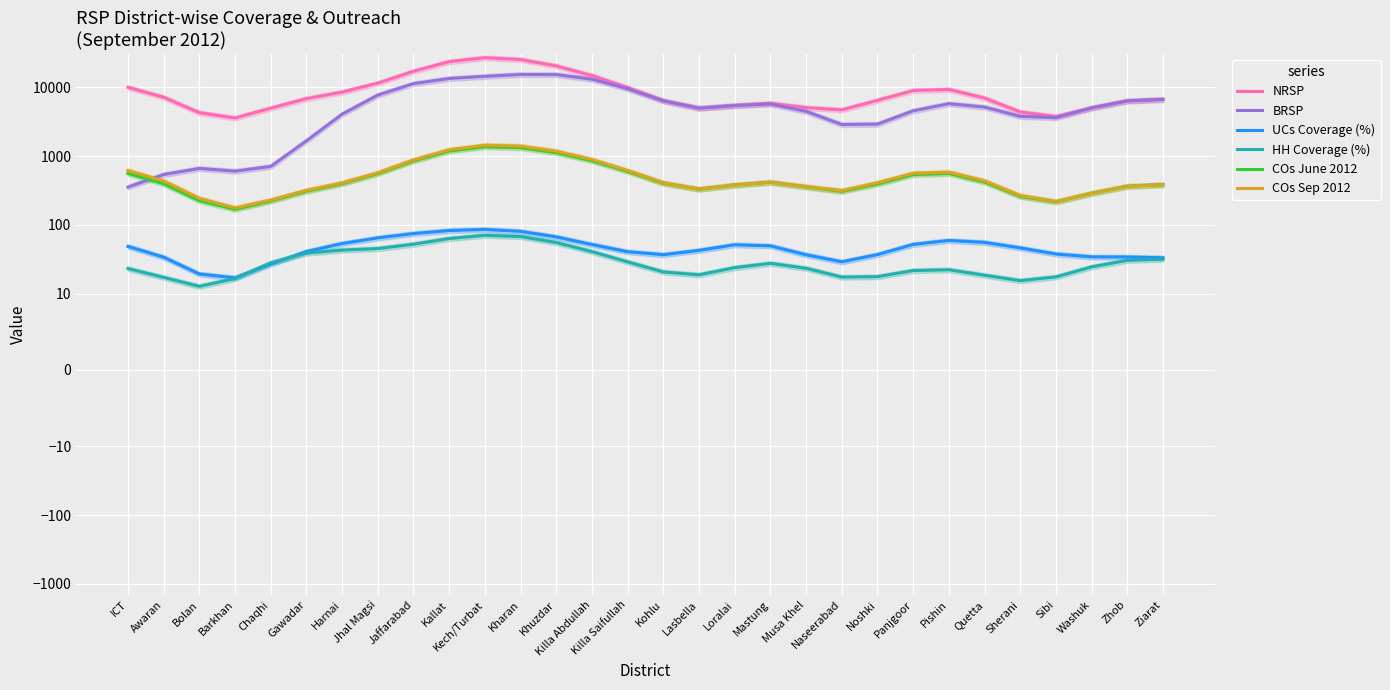

What is the average value of the NRSP series?

9512.5